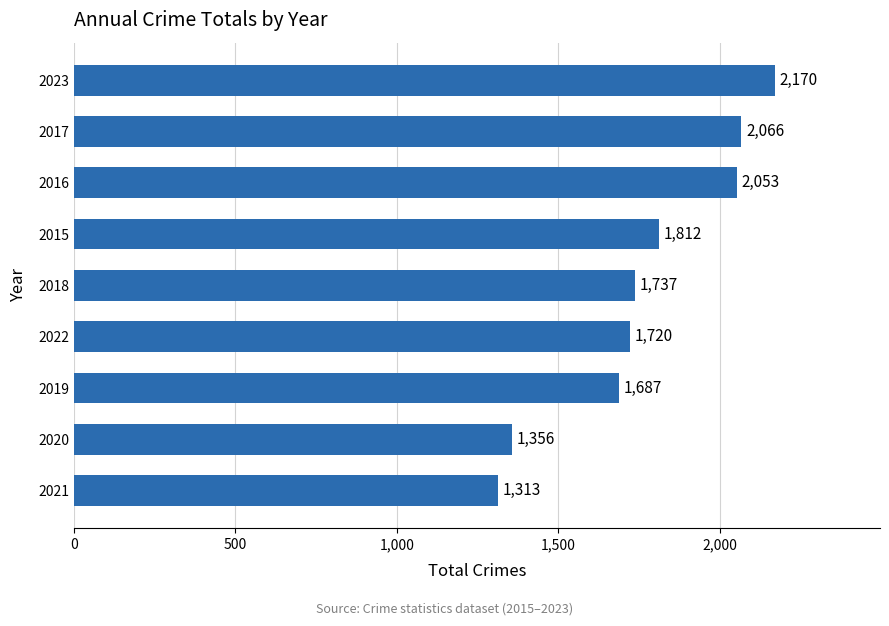

What is the sum of all values?

15914